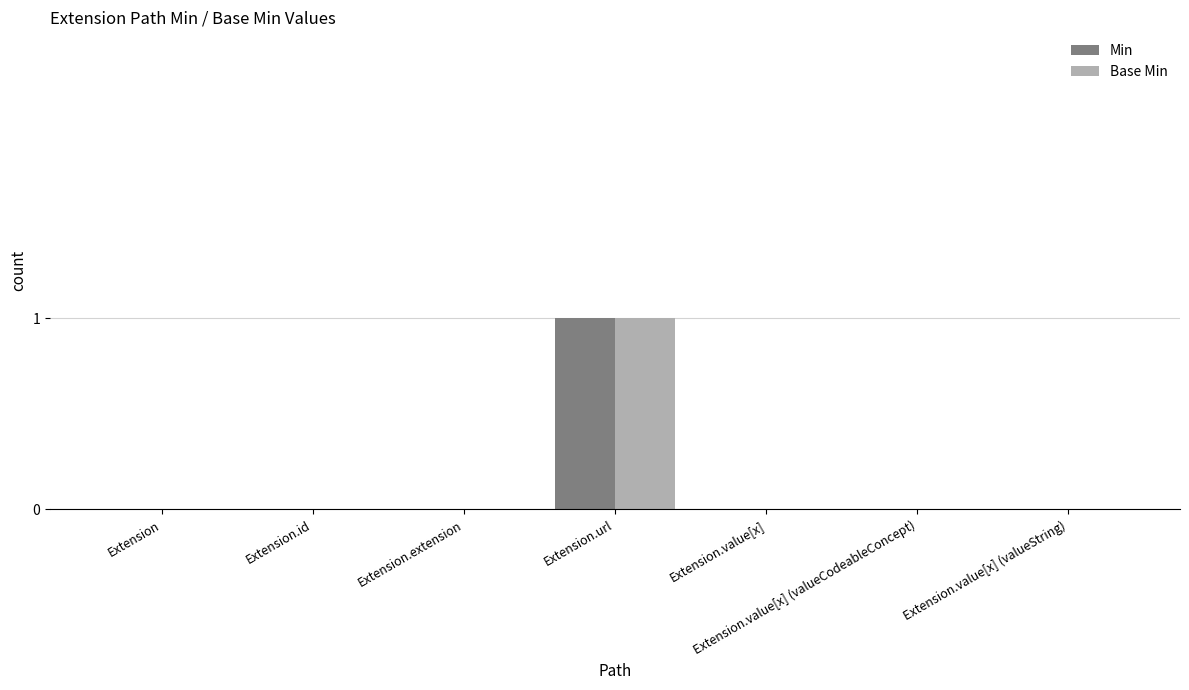

How many series are shown in this chart?

2